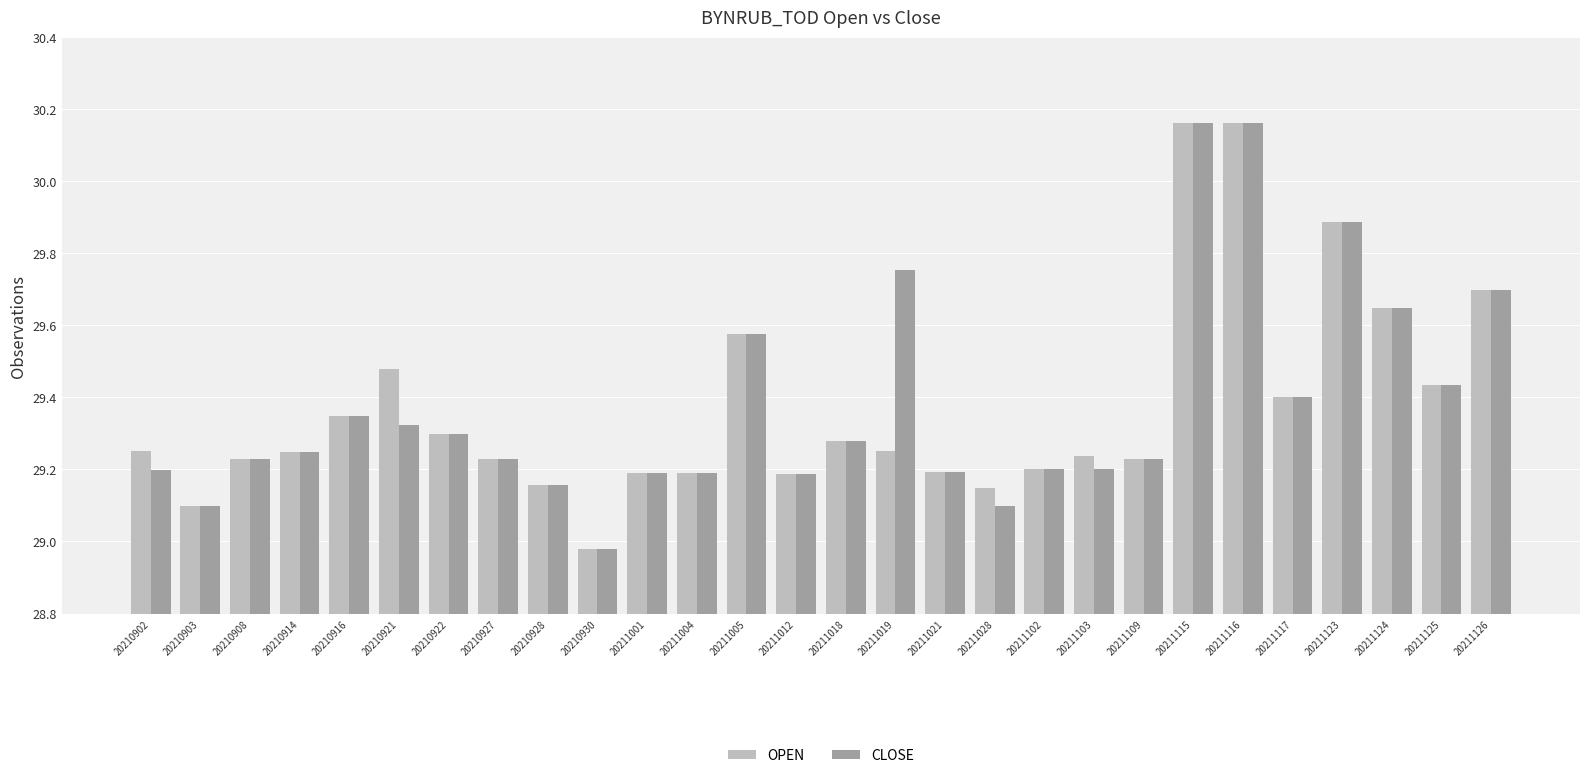

At 20210921, list the series in order from smallest to largest.

CLOSE, OPEN